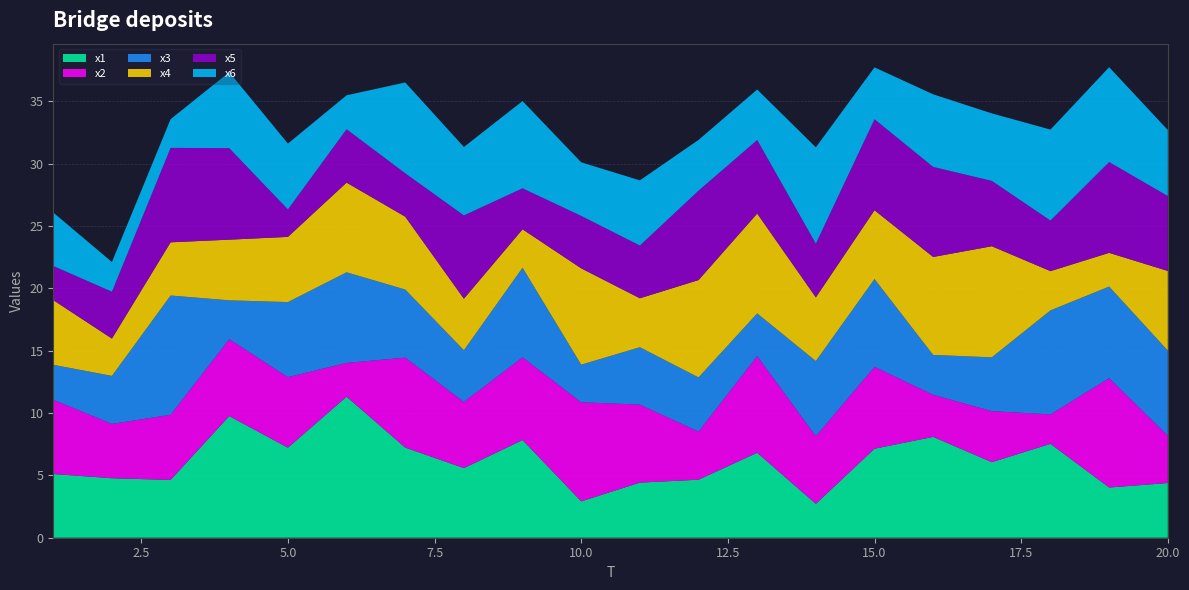

Reading right to left, transcribe all the data shown in this chart.

x1: 4.4	4.0	7.5	6.1	8.1	7.1	2.7	6.8	4.7	4.4	2.9	7.8	5.6	7.2	11.3	7.2	9.8	4.6	4.8	5.1
x2: 3.8	8.8	2.4	4.1	3.4	6.6	5.4	7.8	3.9	6.3	7.9	6.6	5.3	7.2	2.7	5.7	6.2	5.2	4.4	6.0
x3: 6.8	7.3	8.3	4.3	3.2	7.0	6.0	3.4	4.3	4.6	3.0	7.2	4.1	5.5	7.3	6.0	3.1	9.6	3.8	2.8
x4: 6.4	2.7	3.1	8.9	7.9	5.5	5.1	8.0	7.8	3.9	7.7	3.1	4.1	5.8	7.2	5.2	4.9	4.3	3.0	5.2
x5: 6.0	7.3	4.1	5.2	7.2	7.3	4.3	5.9	7.2	4.2	4.2	3.3	6.7	3.5	4.3	2.2	7.3	7.6	3.8	2.7
x6: 5.3	7.6	7.3	5.4	5.8	4.2	7.7	4.0	4.1	5.2	4.3	7.0	5.5	7.3	2.7	5.3	6.1	2.3	2.4	4.3